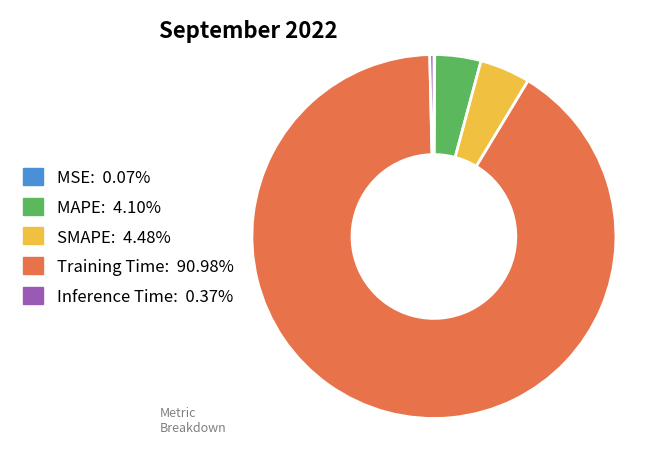

Is there a majority slice in this chart?

Yes